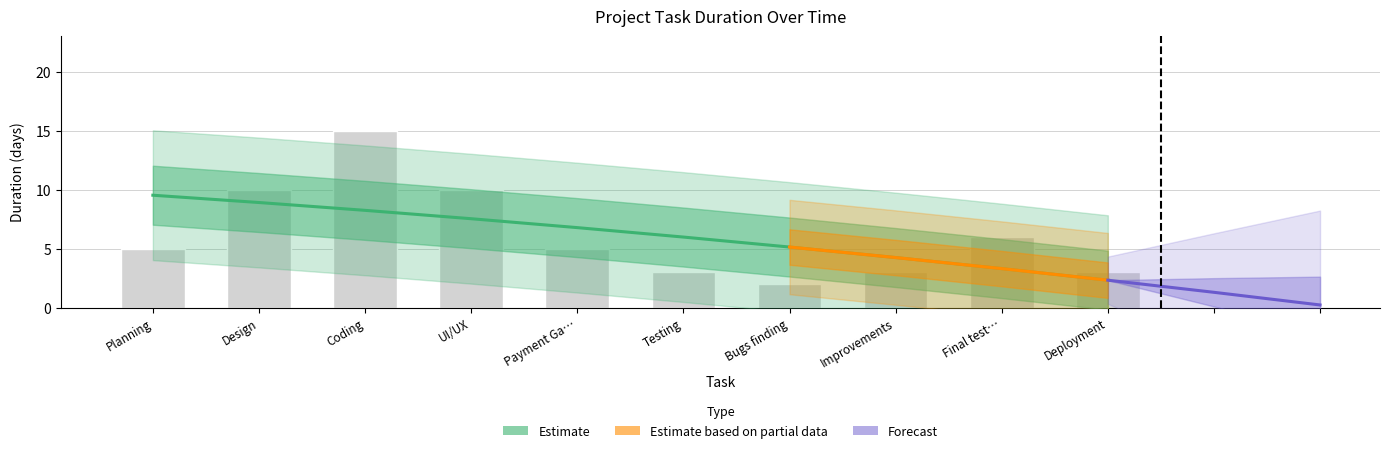

At which category does the chart reach its minimum across all series?

Bugs finding